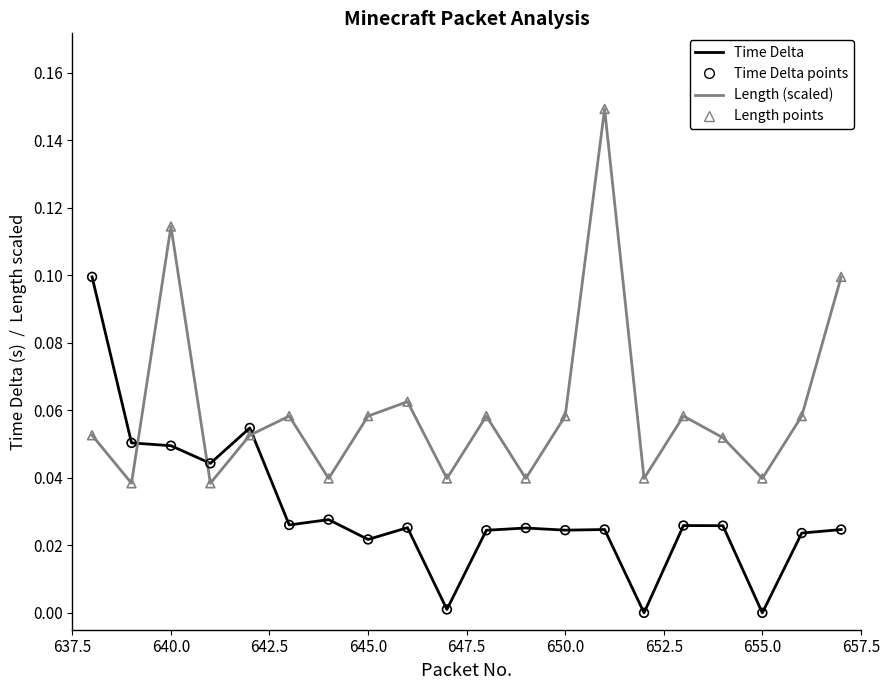

Which series has the largest range (max minus min)?

Length (scaled)